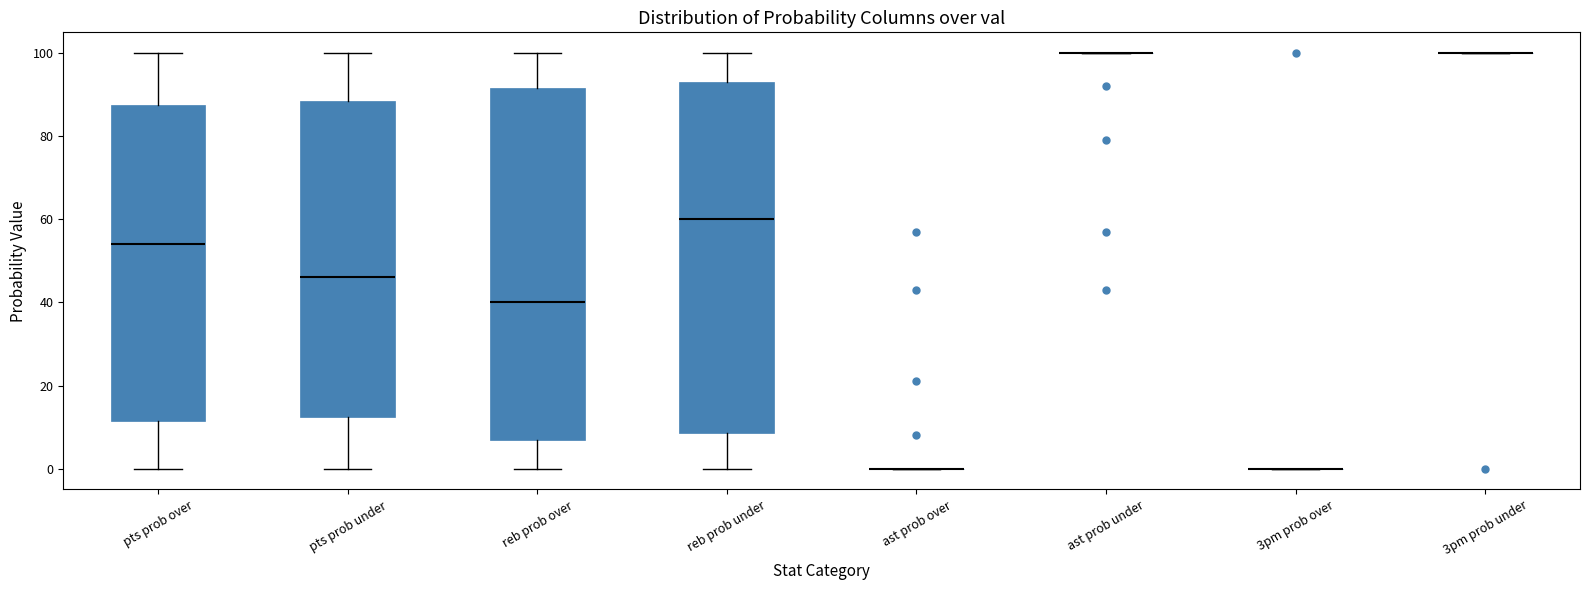

Where is the lower edge of the box for reb prob over on the y-axis? The values are not printed on the chart, so give them approximately, as read against the axis.

8